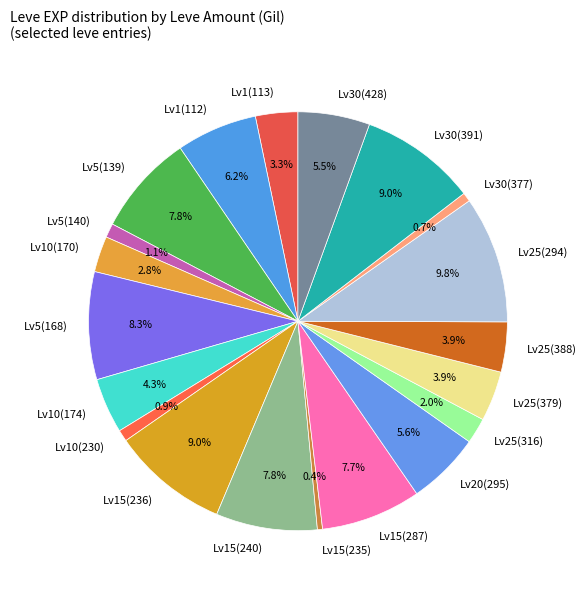

What percentage is NOT represented by Lv30(391)?

91.0%